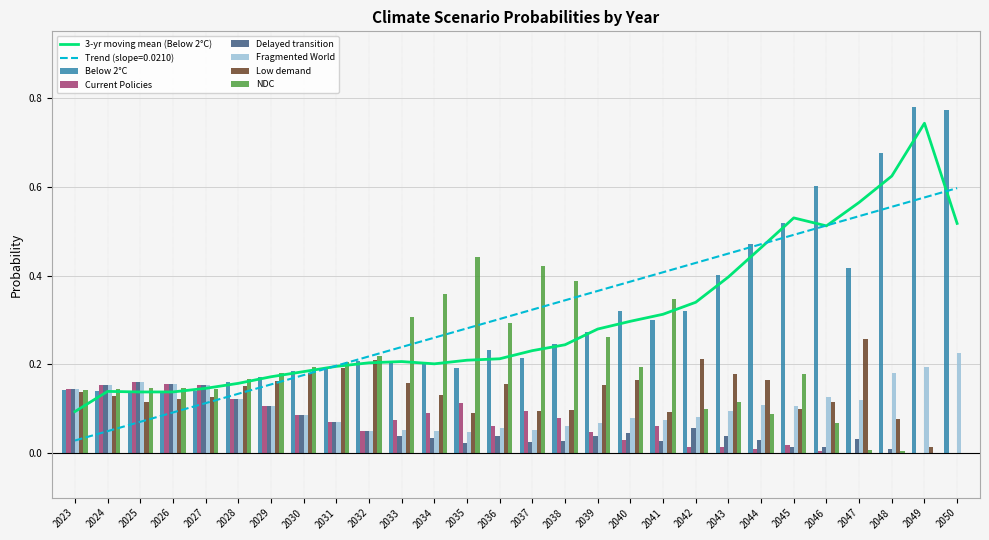

How many series are shown in this chart?

6